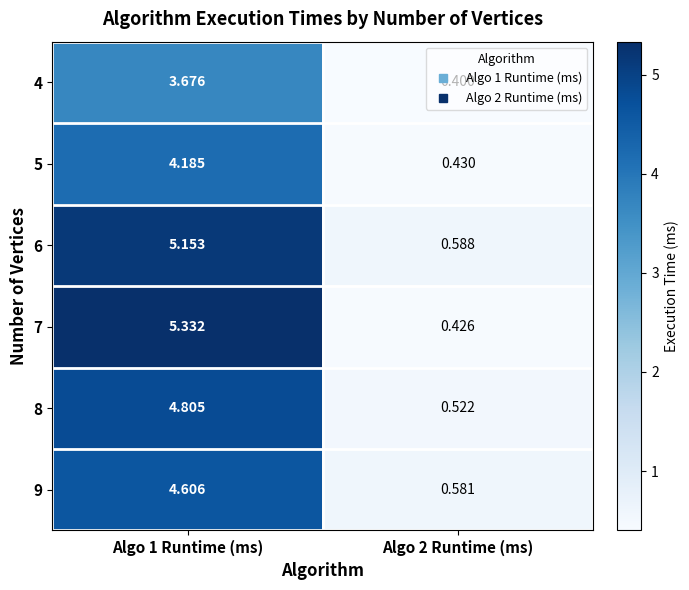

Is the value of 8 at Algo 1 Runtime (ms) greater than the value of 7 at Algo 2 Runtime (ms)?

Yes